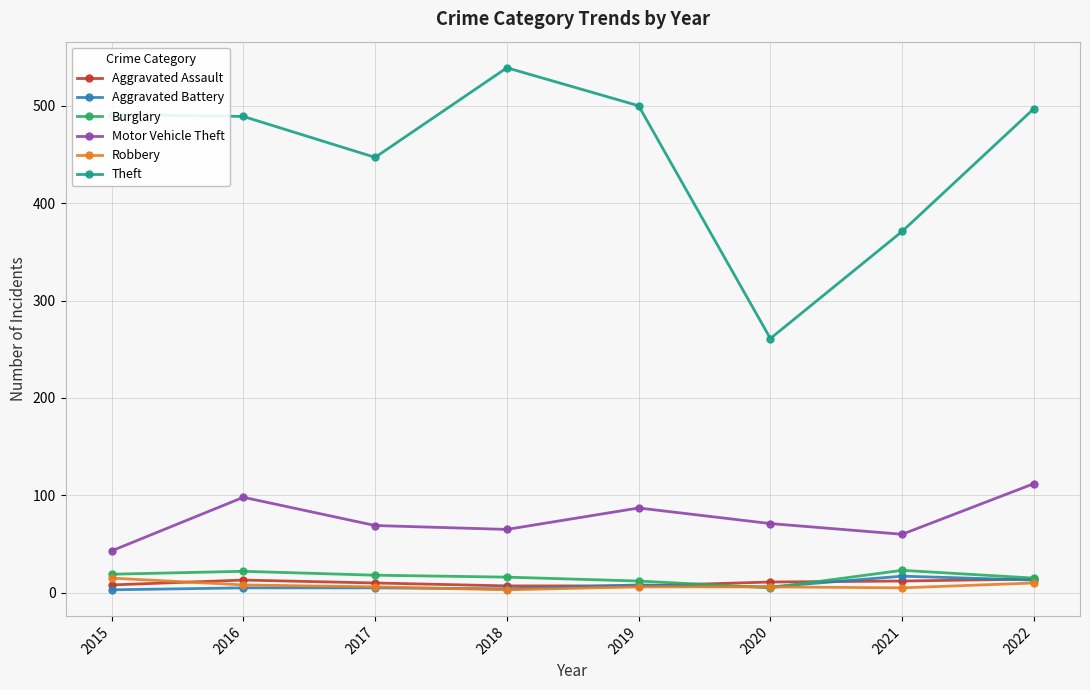

At which category does Theft reach its first local valley?

2017